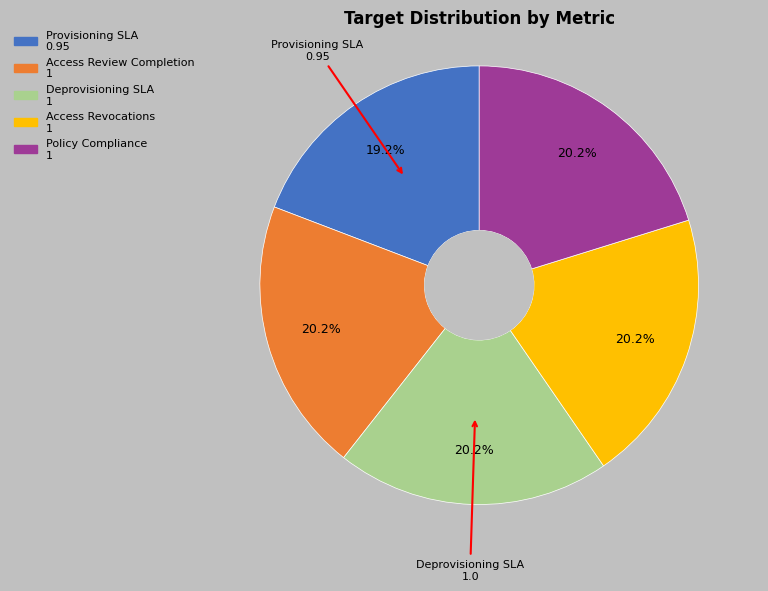

Is there a majority slice in this chart?

No